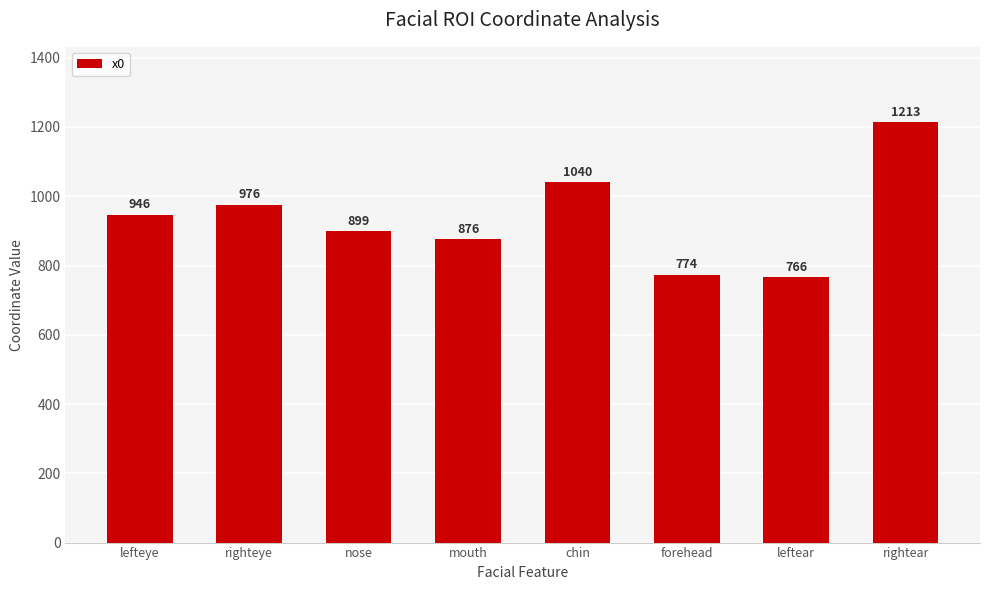

Reading right to left, what are all the values shown in this chart?

rightear=1213	leftear=766	forehead=774	chin=1040	mouth=876	nose=899	righteye=976	lefteye=946